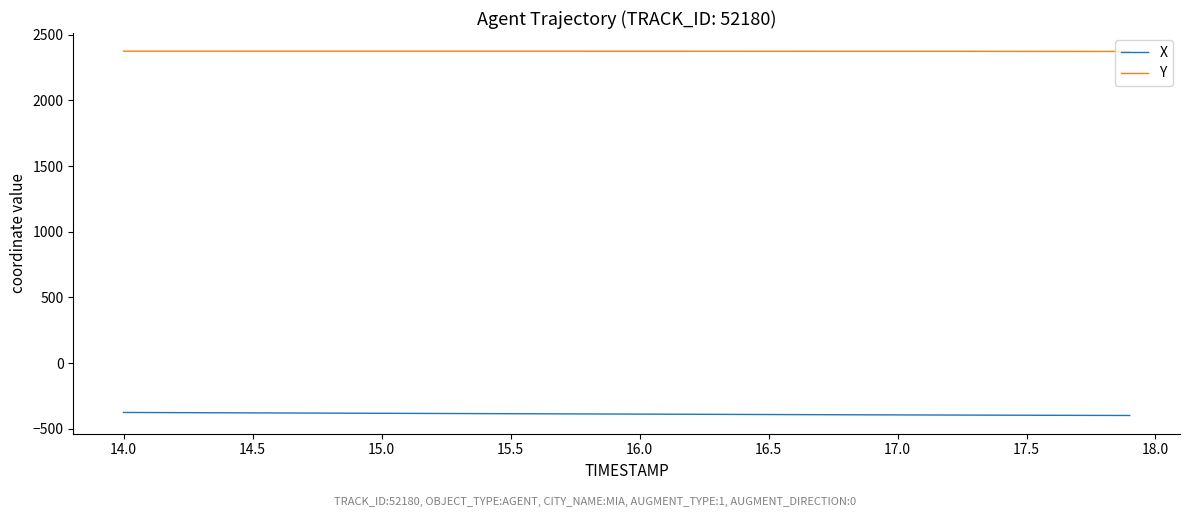

Which series has the largest total across all categories?

Y